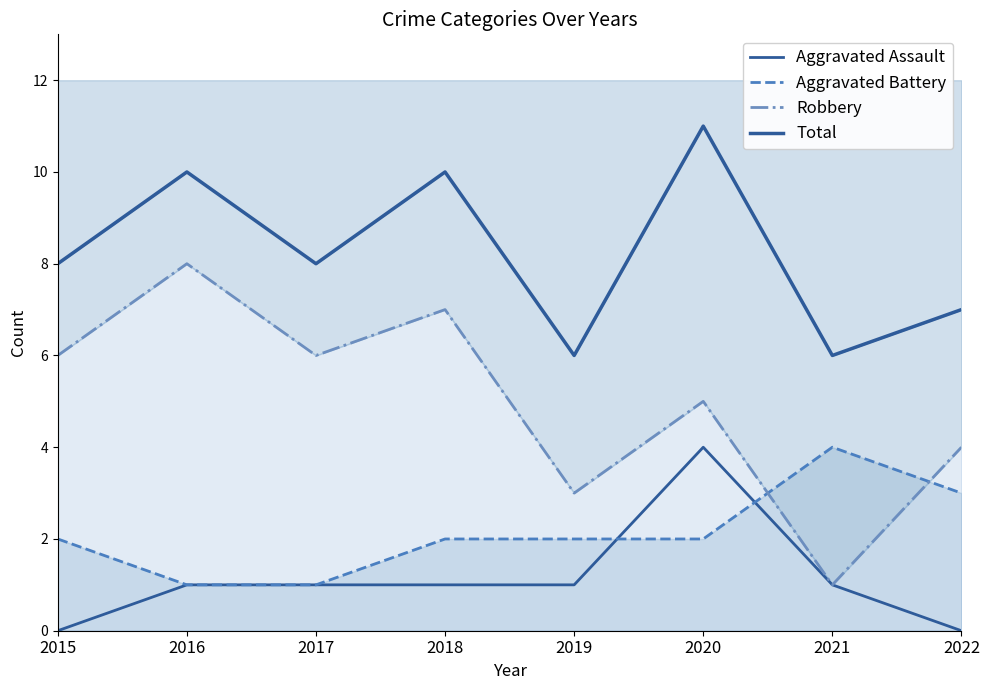

How many lines are shown in the chart?

4